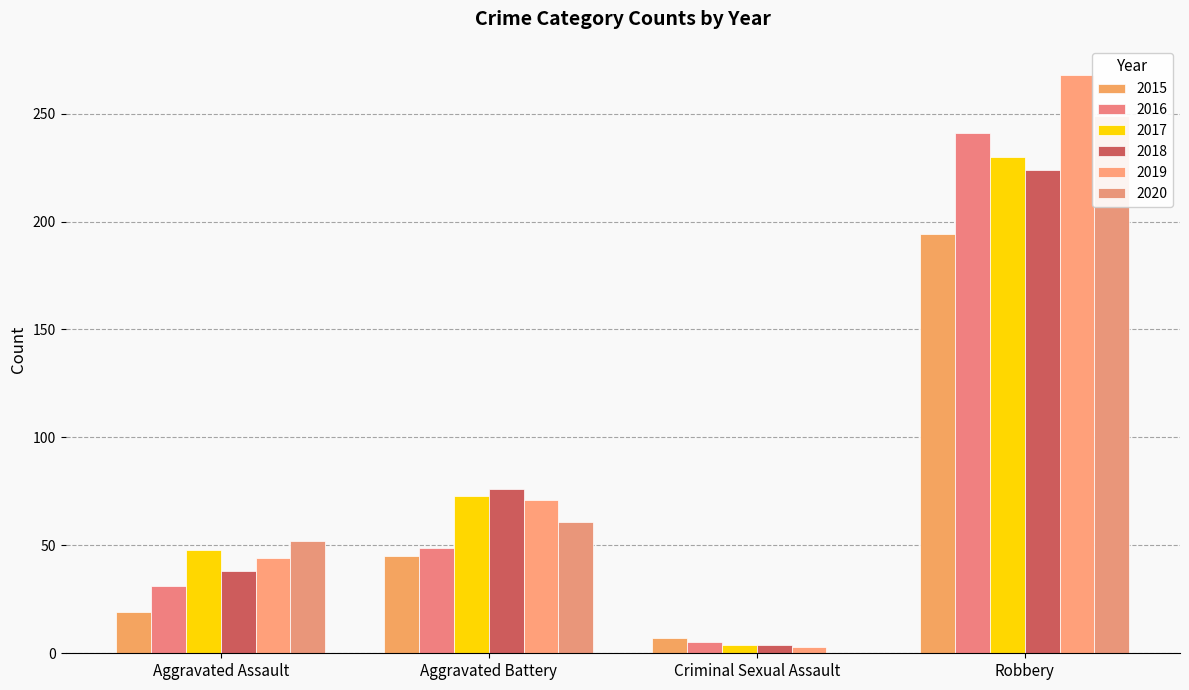

Reading left to right, list all the values displayed in this chart.

2015: Aggravated Assault=19	Aggravated Battery=45	Criminal Sexual Assault=7	Robbery=194
2016: Aggravated Assault=31	Aggravated Battery=49	Criminal Sexual Assault=5	Robbery=241
2017: Aggravated Assault=48	Aggravated Battery=73	Criminal Sexual Assault=4	Robbery=230
2018: Aggravated Assault=38	Aggravated Battery=76	Criminal Sexual Assault=4	Robbery=224
2019: Aggravated Assault=44	Aggravated Battery=71	Criminal Sexual Assault=3	Robbery=268
2020: Aggravated Assault=52	Aggravated Battery=61	Criminal Sexual Assault=0	Robbery=249